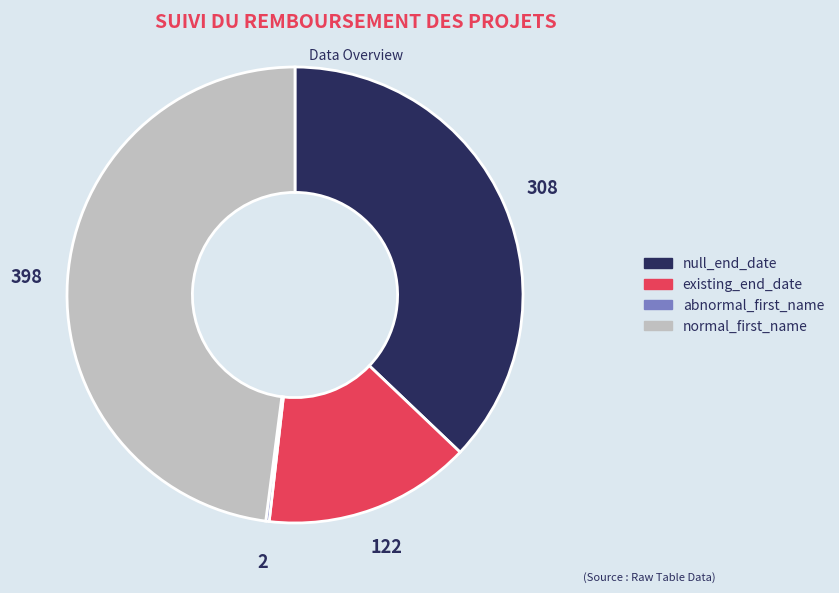

Is there any slice that represents more than half of the pie?

No